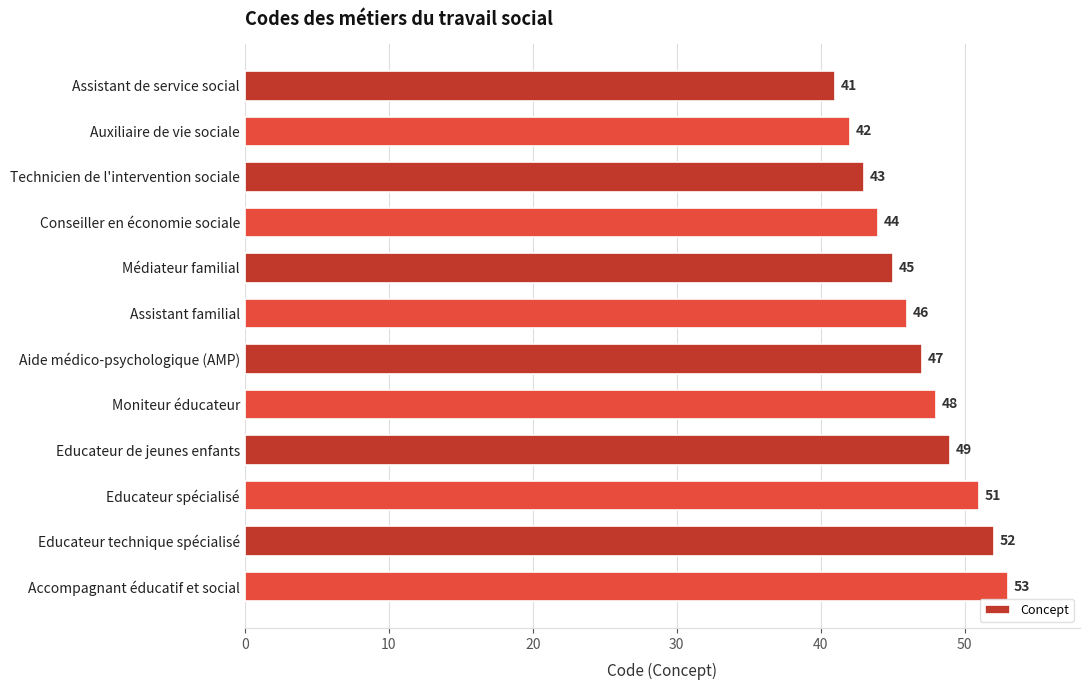

Reading bottom to top, list all the values displayed in this chart.

Accompagnant éducatif et social=53	Educateur technique spécialisé=52	Educateur spécialisé=51	Educateur de jeunes enfants=49	Moniteur éducateur=48	Aide médico-psychologique (AMP)=47	Assistant familial=46	Médiateur familial=45	Conseiller en économie sociale=44	Technicien de l'intervention sociale=43	Auxiliaire de vie sociale=42	Assistant de service social=41